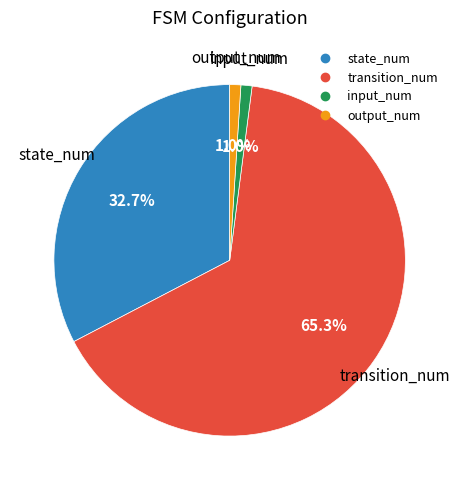

Which category has the biggest portion of the pie?

transition_num